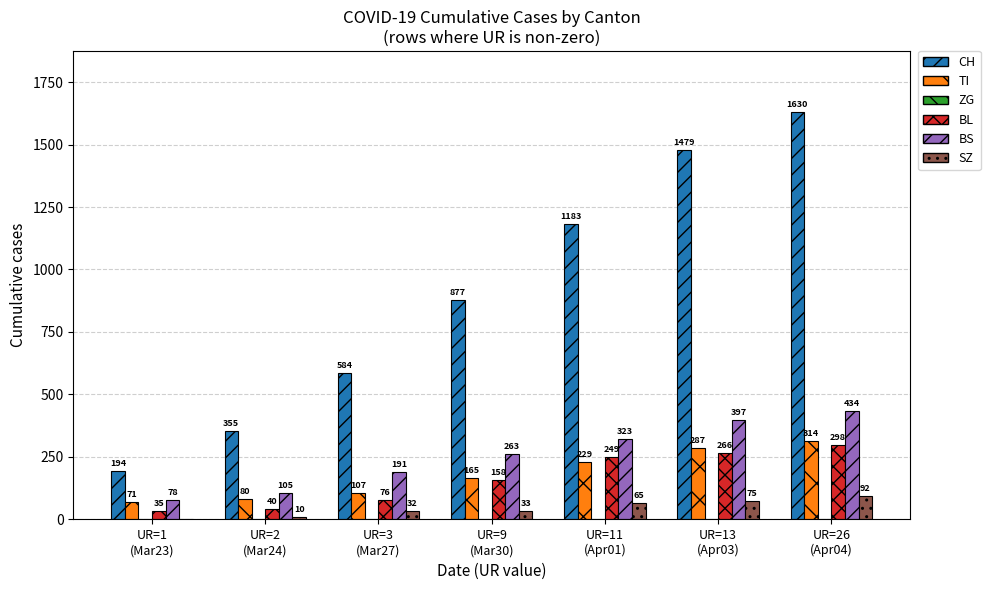

Between UR=11
(Apr01) and UR=26
(Apr04), which series saw the biggest shift?

CH